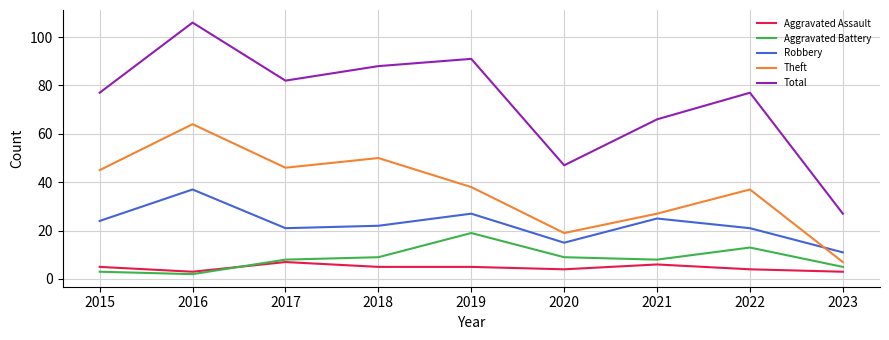

What is the difference between the highest and lowest values at 2023?

24